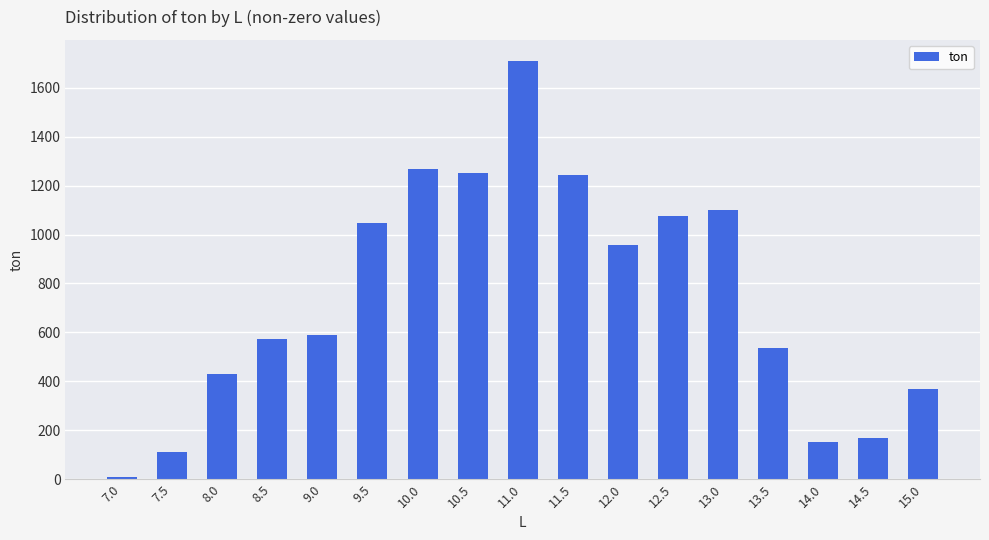

What is the difference between the second highest and minimum values?

1260